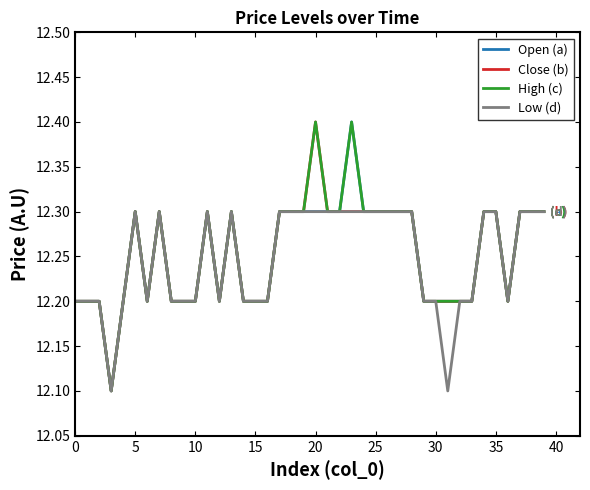

What is the minimum value shown in the chart?

12.1